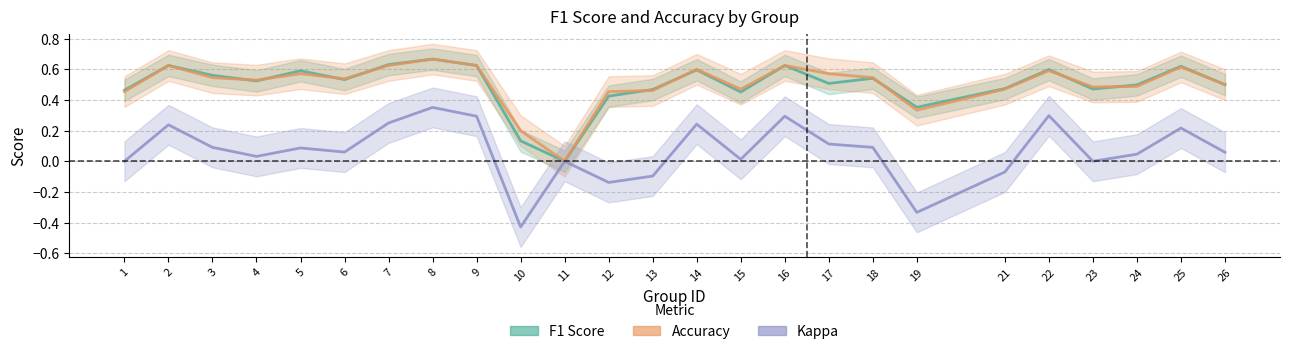

At which label is kappa_line closest to 0?

1